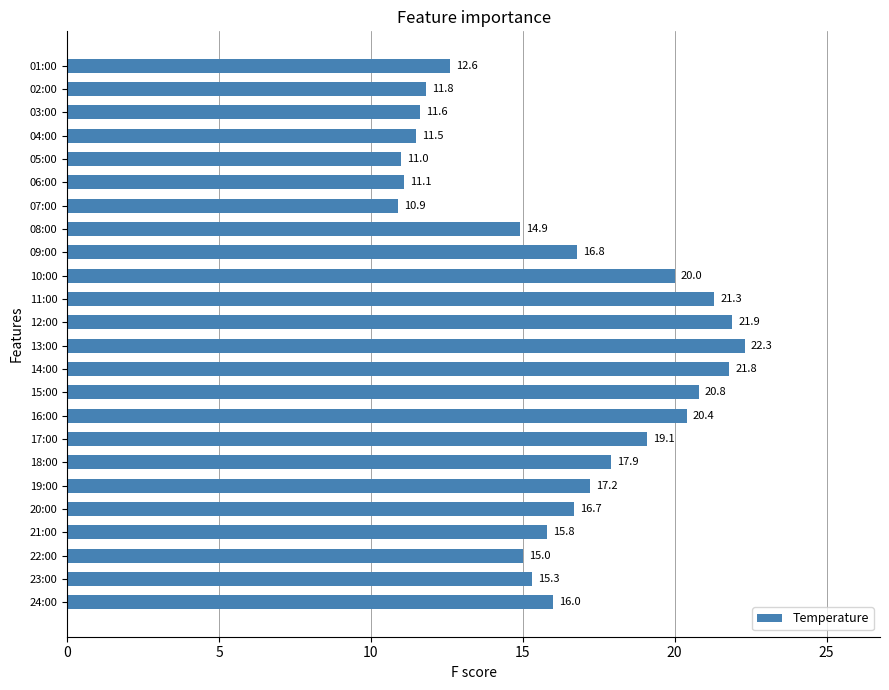

What is the change in value from 23:00 to 24:00?

+0.7